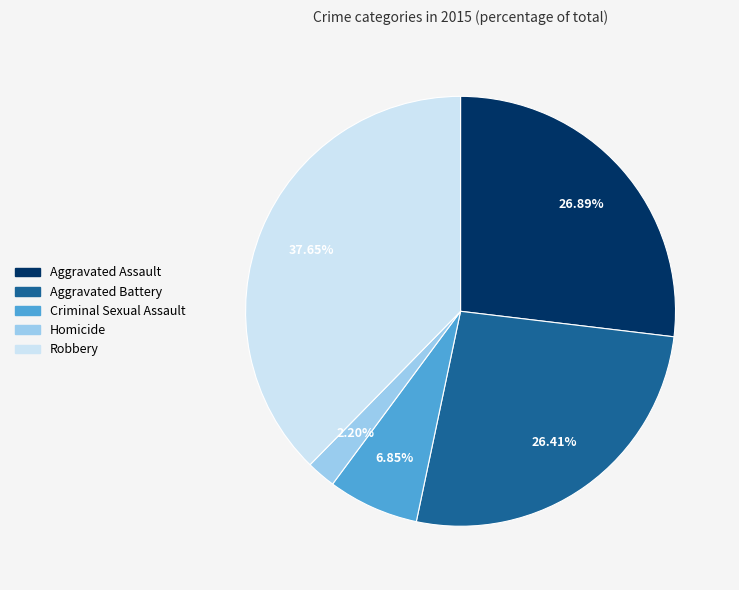

What is the largest slice in the pie chart?

Robbery